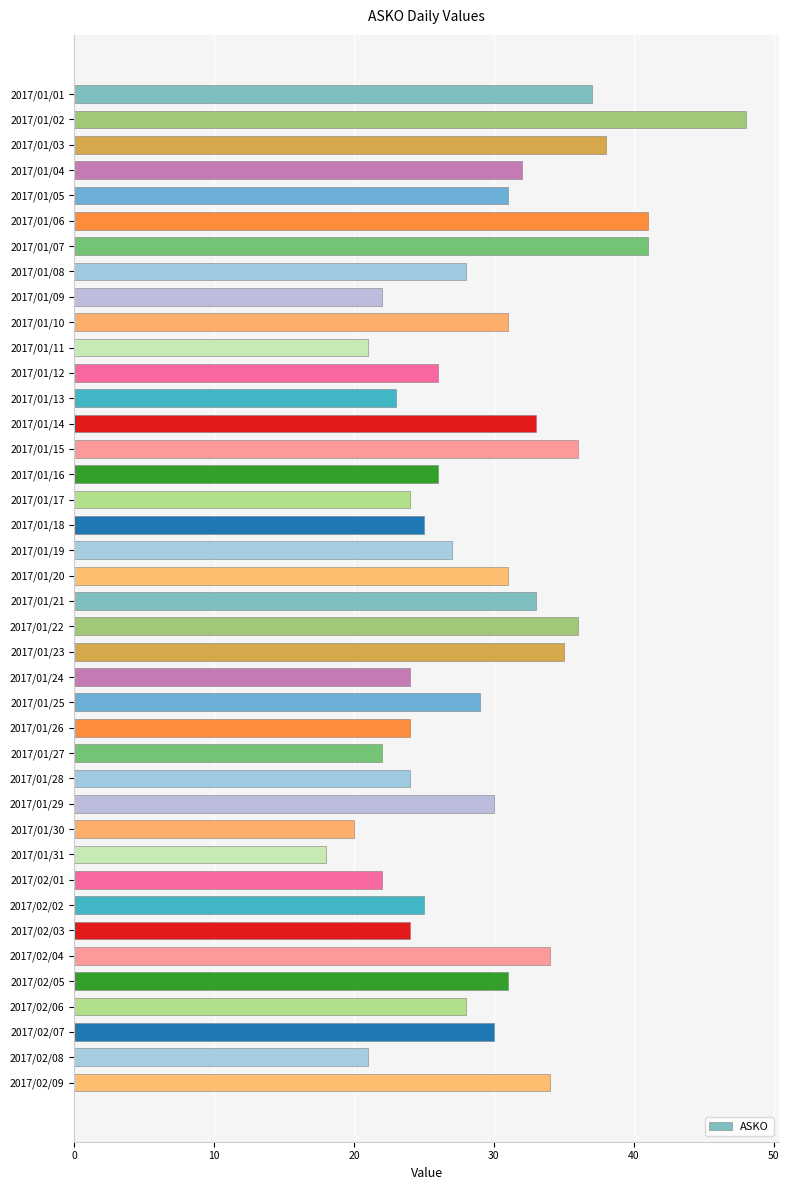

True or false: the data shows 8 at 2017/01/25.

False